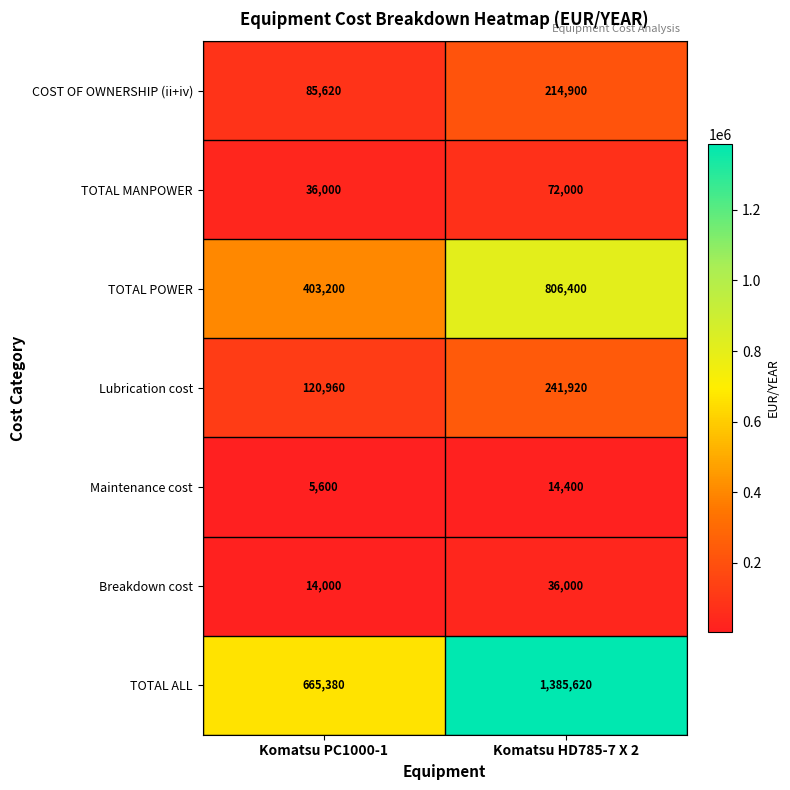

Which series changed the most between Komatsu PC1000-1 and Komatsu HD785-7 X 2?

TOTAL ALL